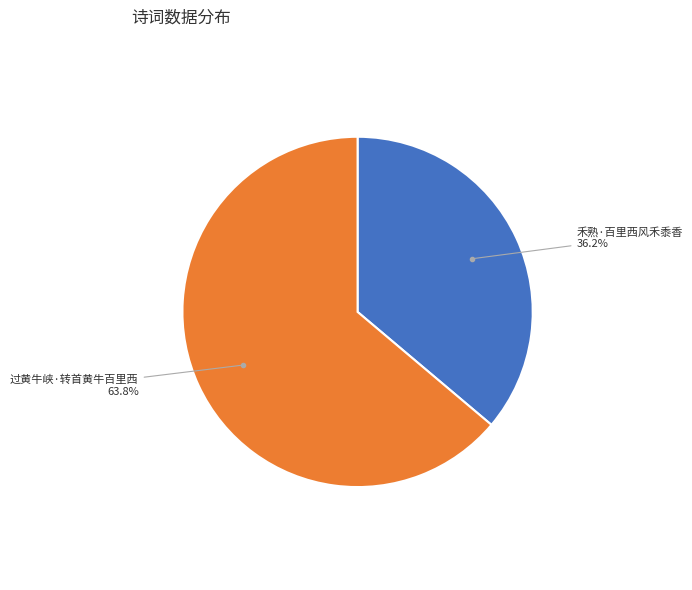

Which slice is the largest?

过黄牛峡·转首黄牛百里西